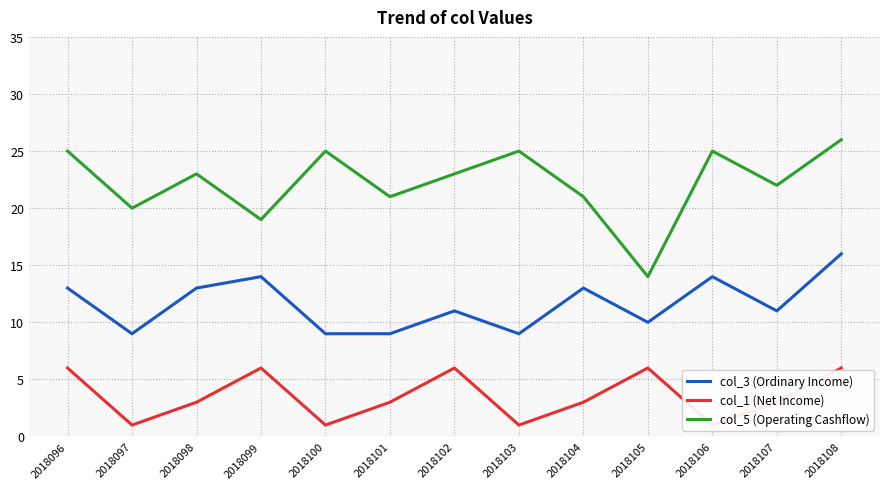

How many categories are shown in the chart?

13